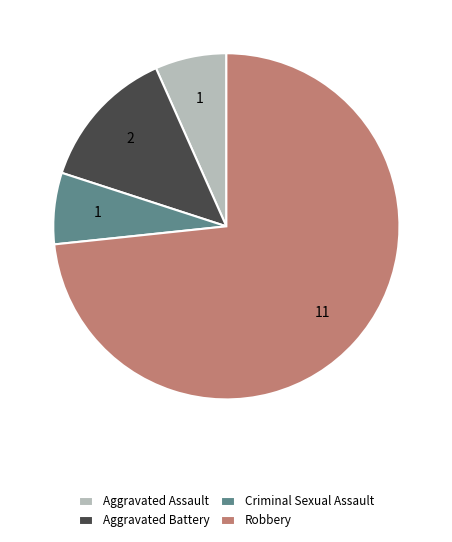

Approximately how many times larger is the value at Robbery compared to Aggravated Assault?

11.0